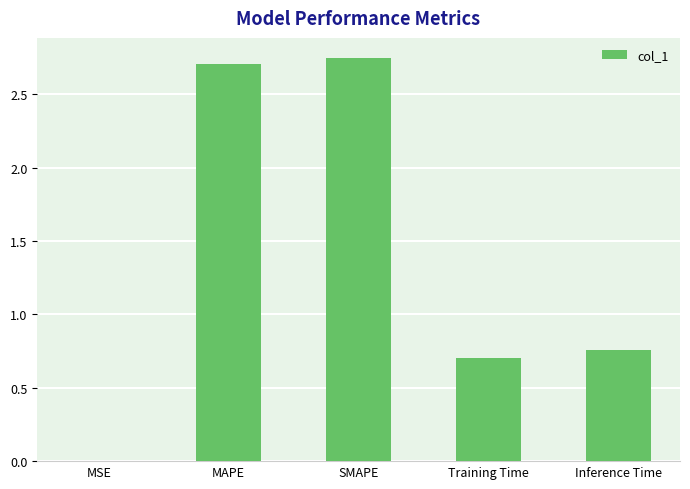

Read the value at Training Time.

0.7